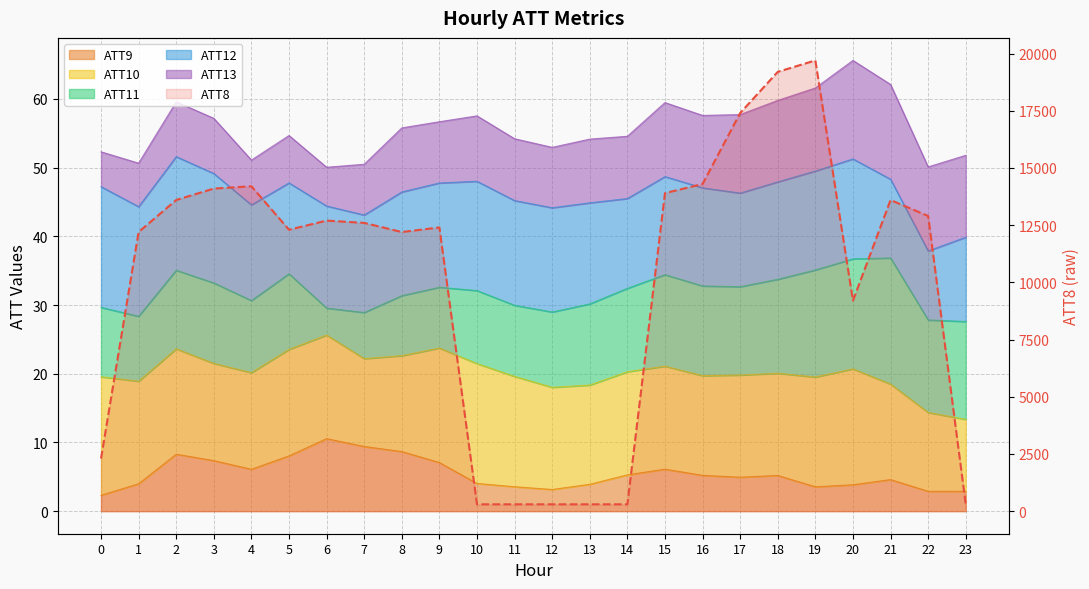

Which category has the lowest value across all series?

10